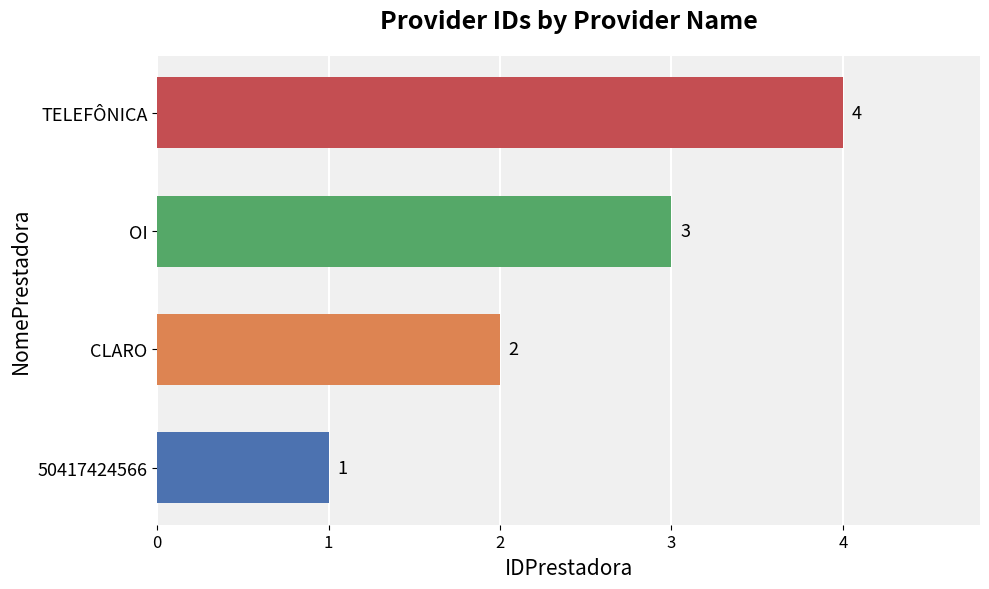

What is the difference between the maximum and second lowest values?

2